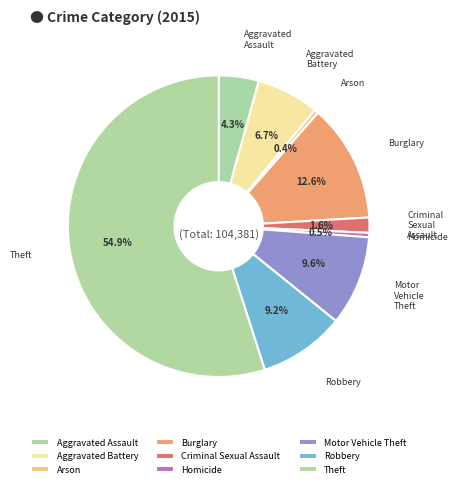

To the nearest percent, what percentage of the pie is Motor Vehicle Theft?

10%